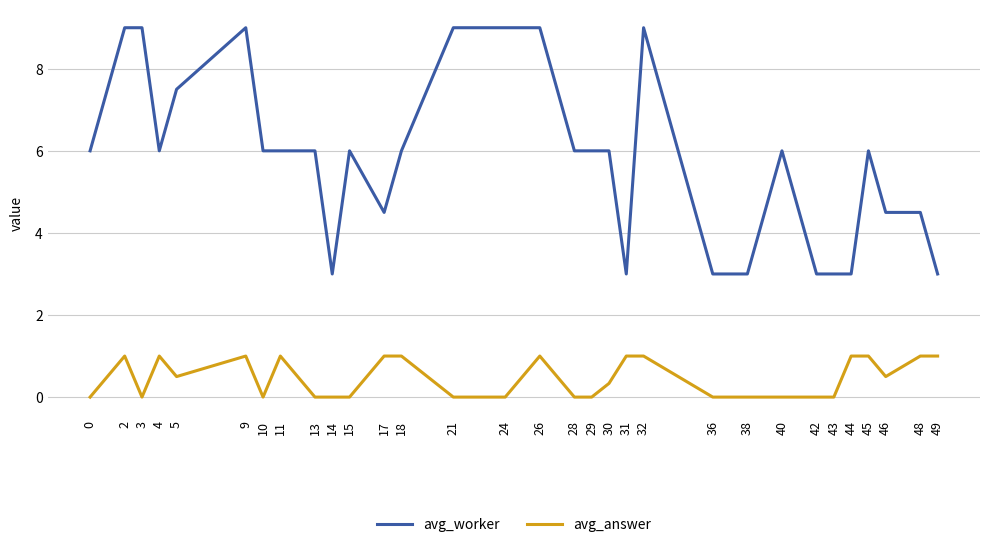

True or false: avg_answer and avg_worker cross at least once.

False